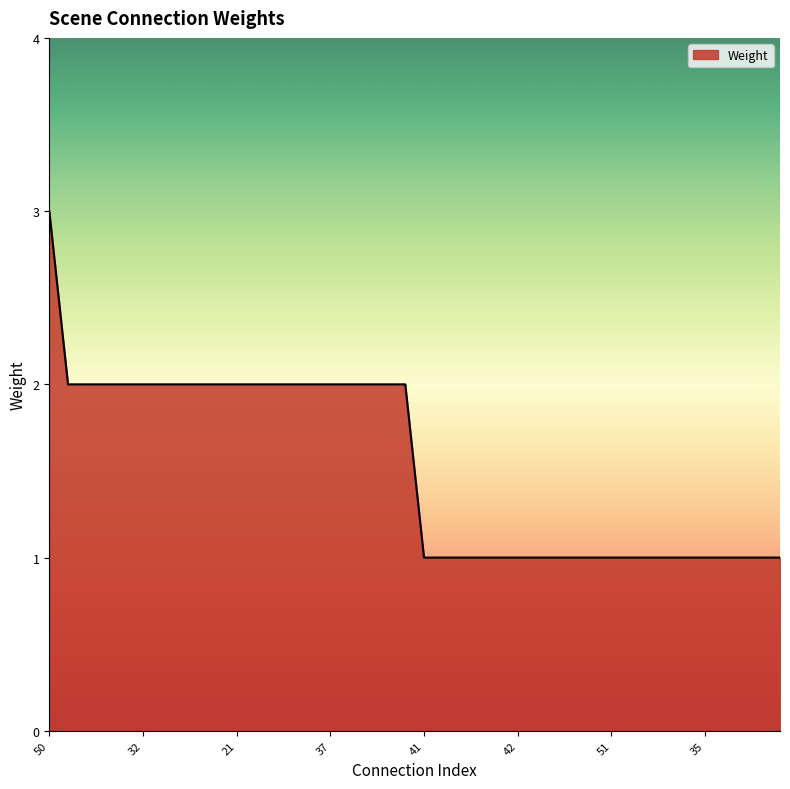

What is the greatest value displayed?

3